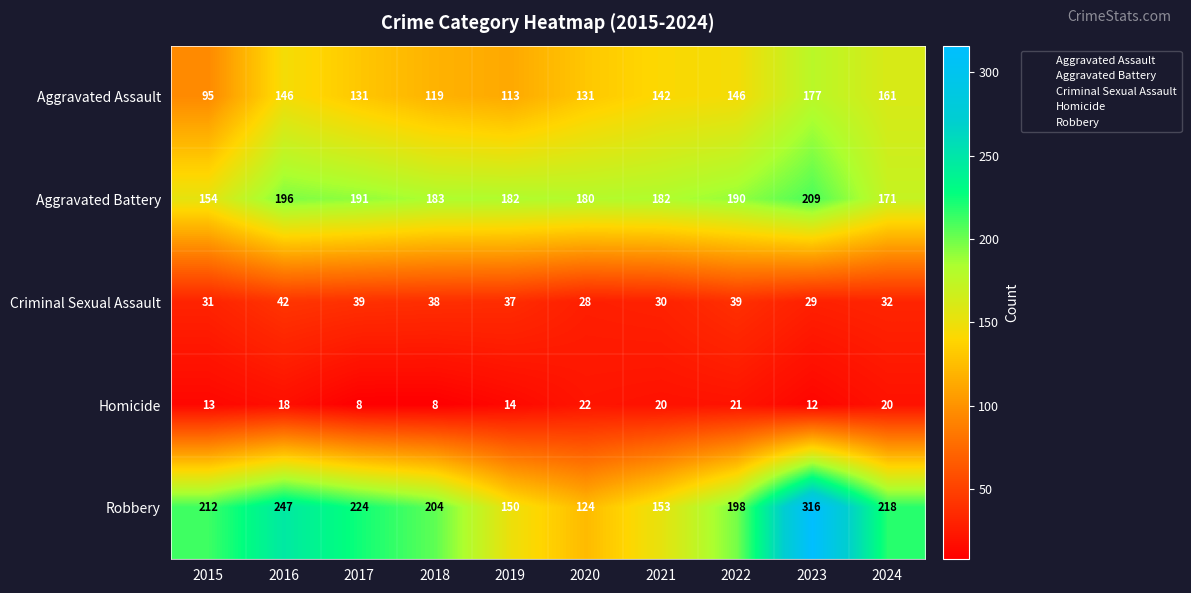

Which series has the largest total across all categories?

Robbery